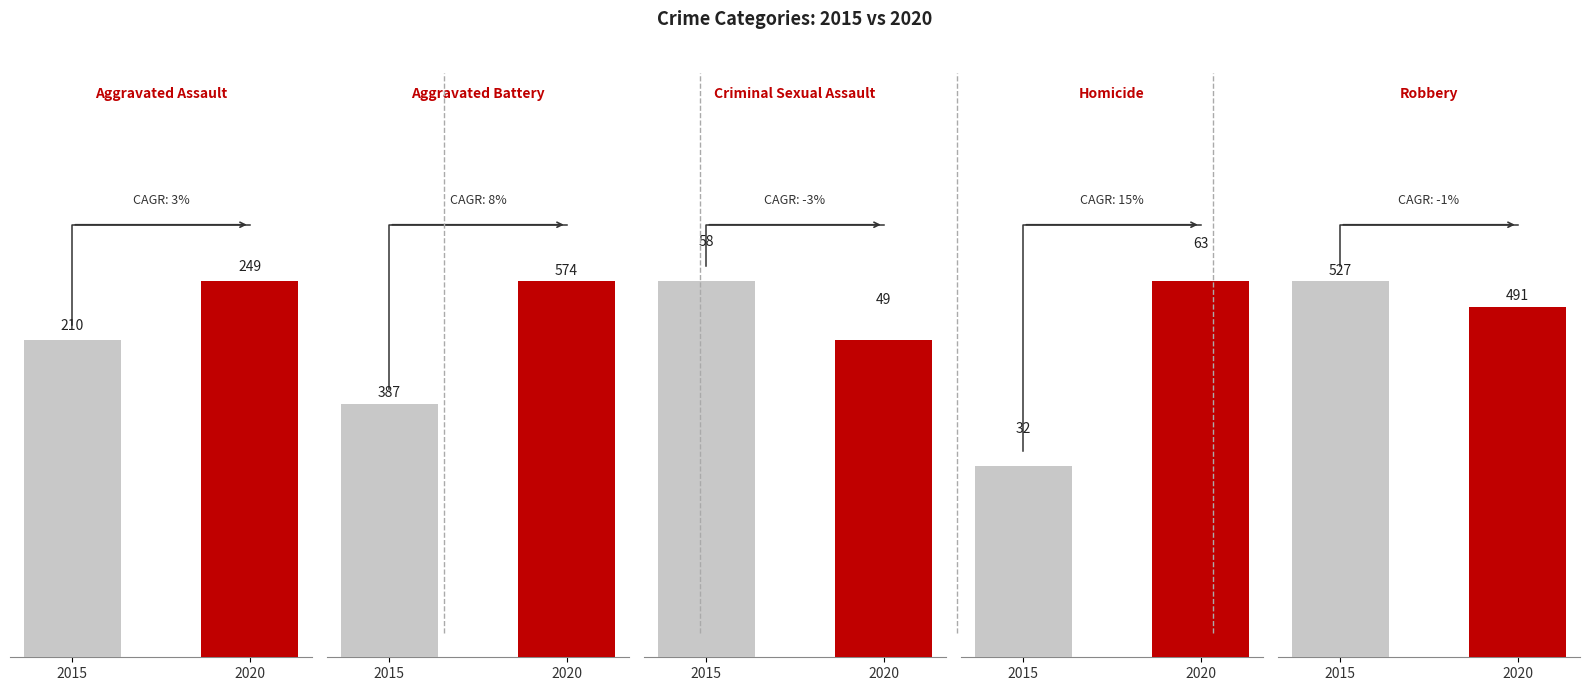

Is it true that Homicide equals 63 at 2020?

True